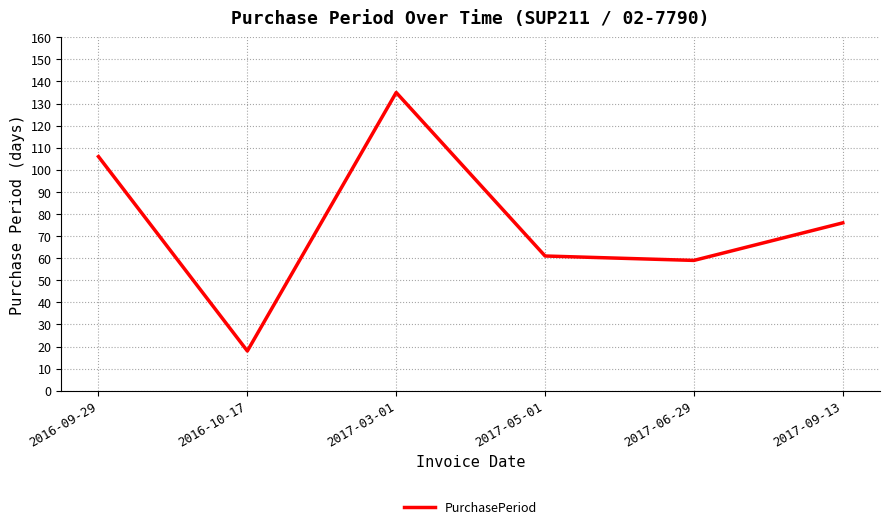

Reading left to right, extract all data points from this chart.

2016-09-29=106	2016-10-17=18	2017-03-01=135	2017-05-01=61	2017-06-29=59	2017-09-13=76